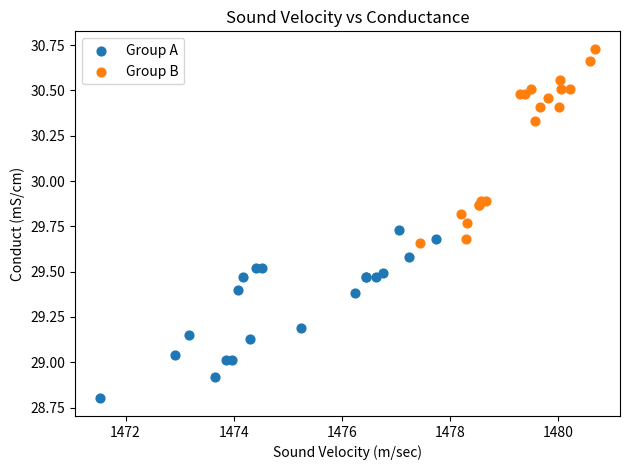

What are all the series names shown in the legend?

Group A, Group B